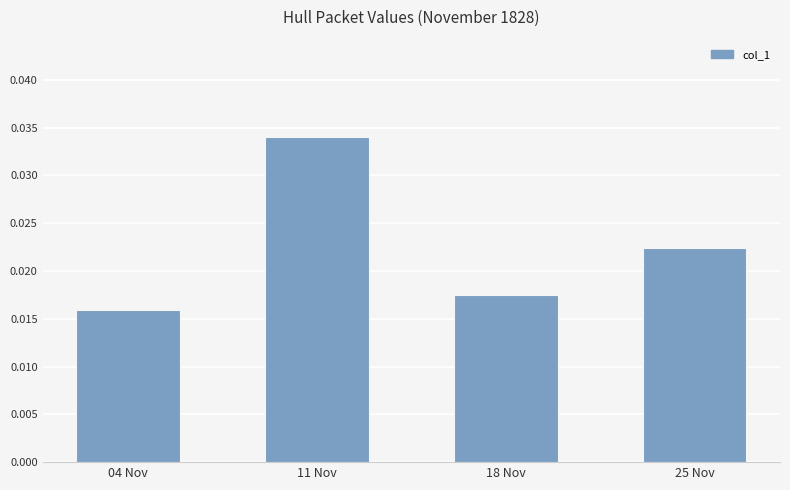

How many values are between 0 and 1?

4